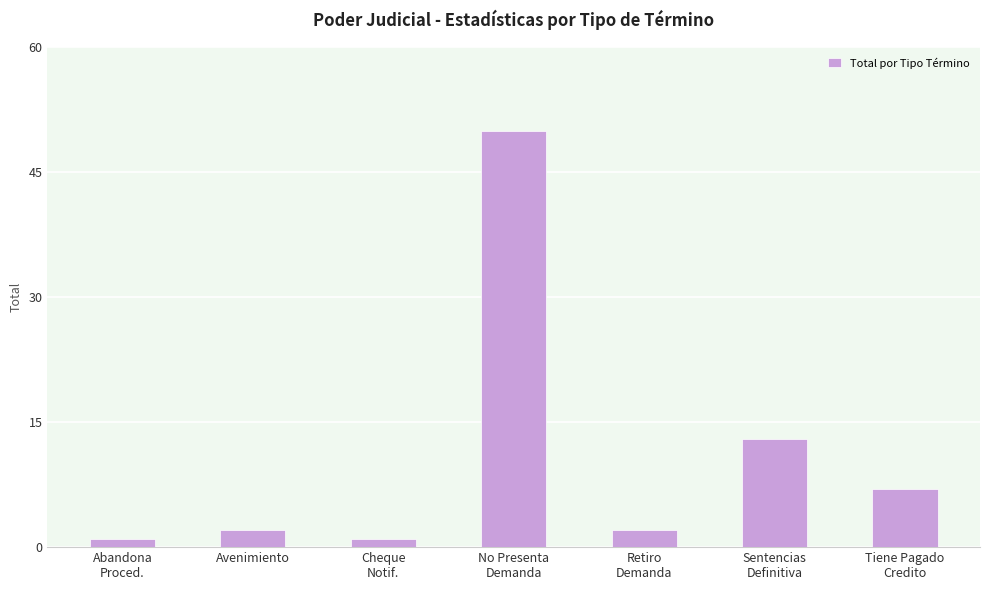

Where is the data nearest to the value 25?

Sentencias
Definitiva